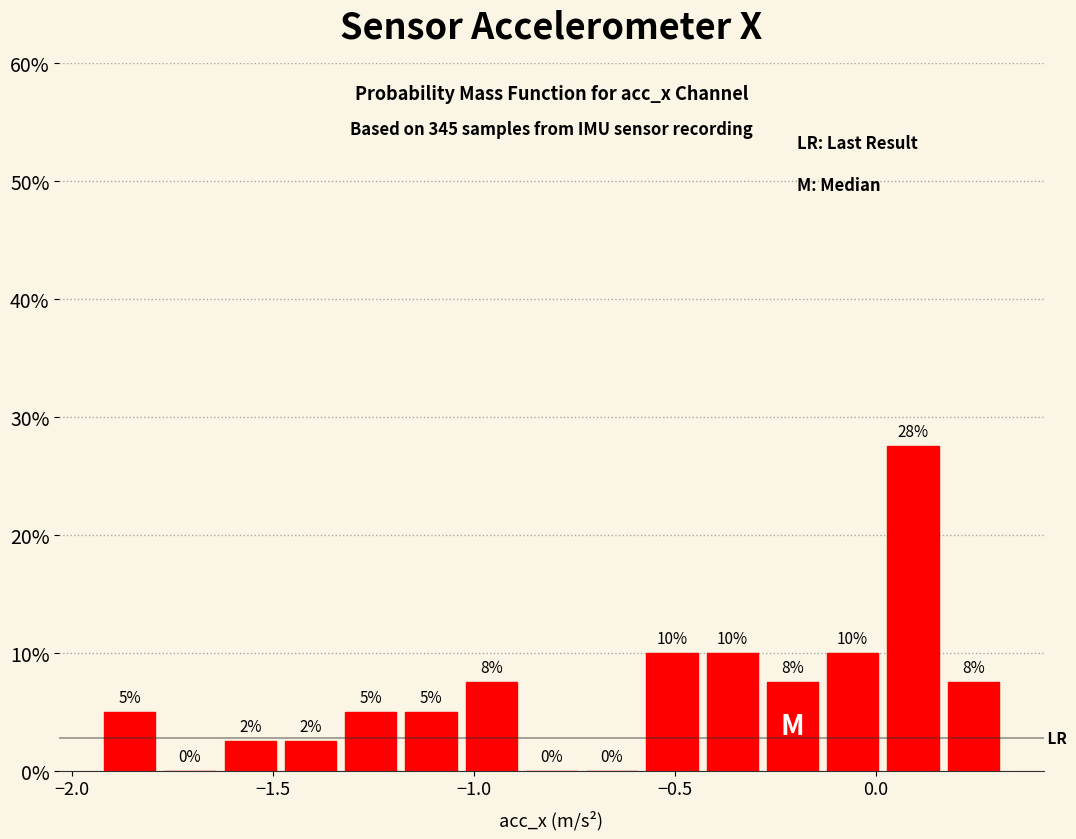

Around what value on the x-axis is the tallest bar? Give the approximate position of its centre, as read against the axis.

0.10